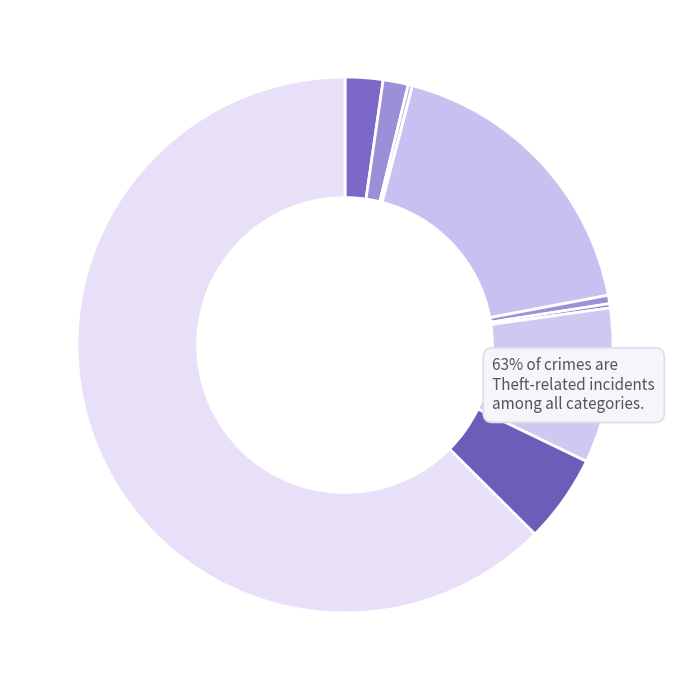

To the nearest percent, what is the difference between the largest and smallest slice percentages?

62%